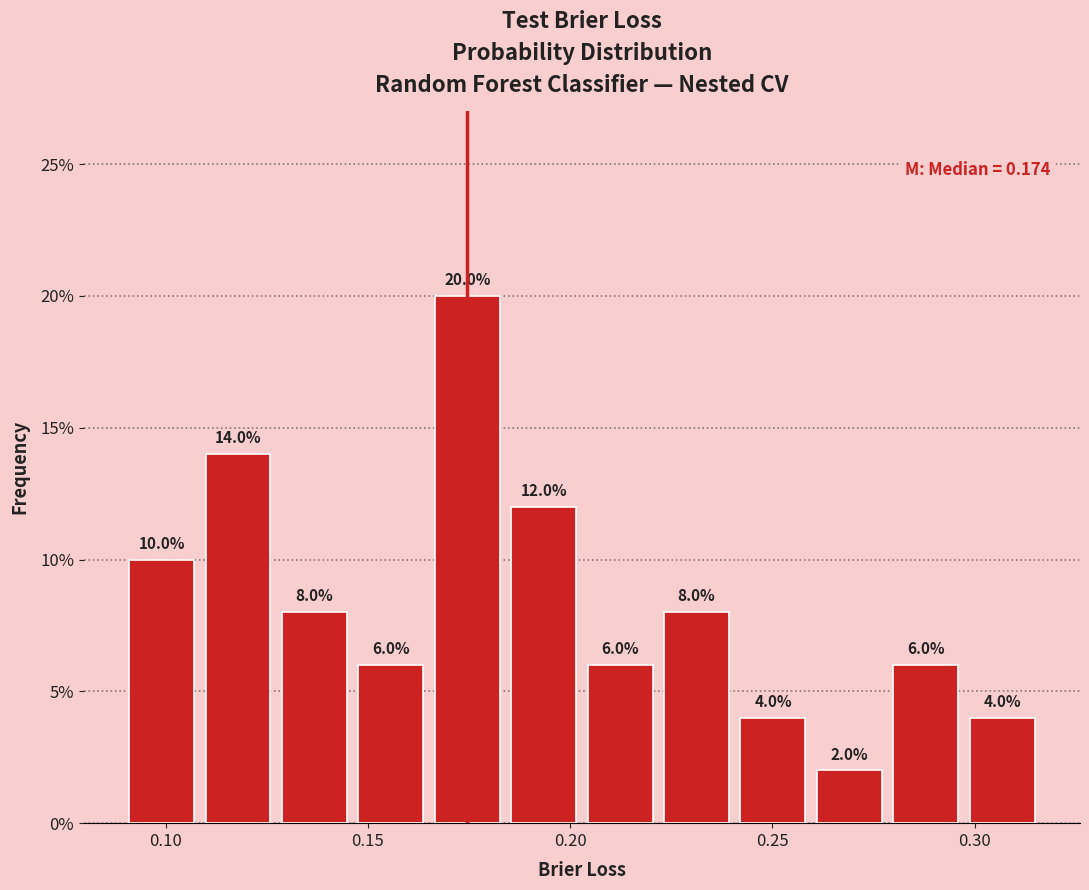

Around what value on the x-axis is the tallest bar? Give the approximate position of its centre, as read against the axis.

0.175